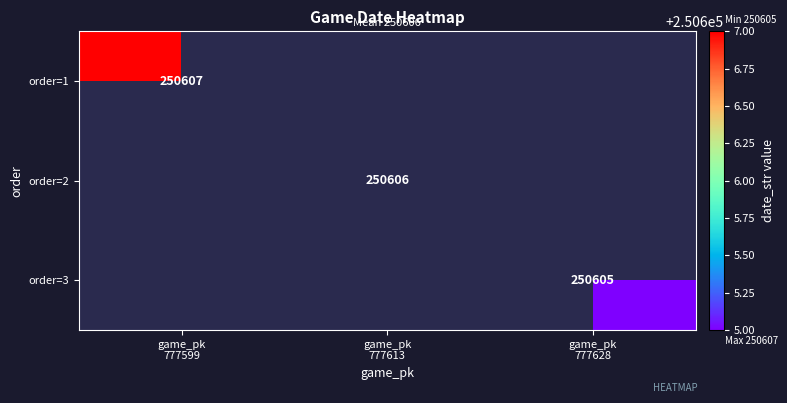

What is the smallest value displayed?

250605.0